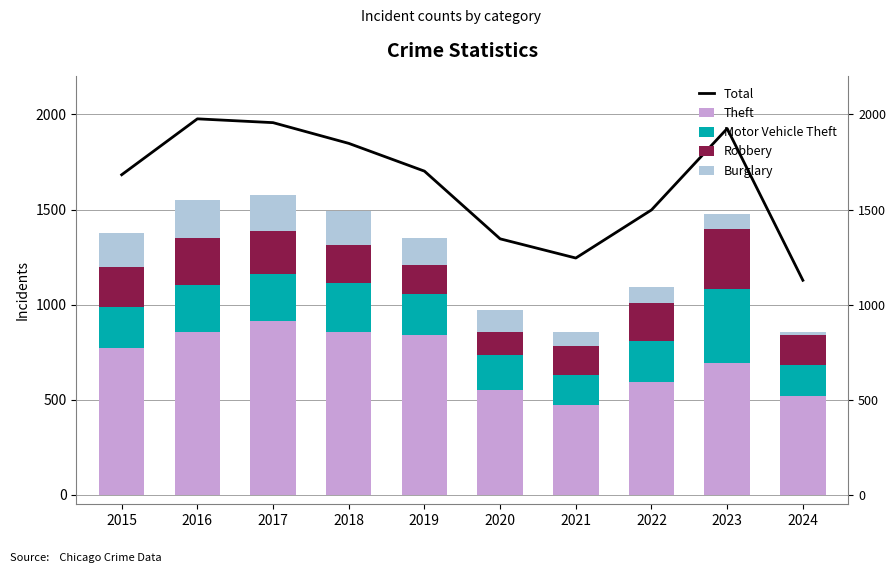

Is the value of Total at 2024 greater than the value of Robbery at 2016?

Yes